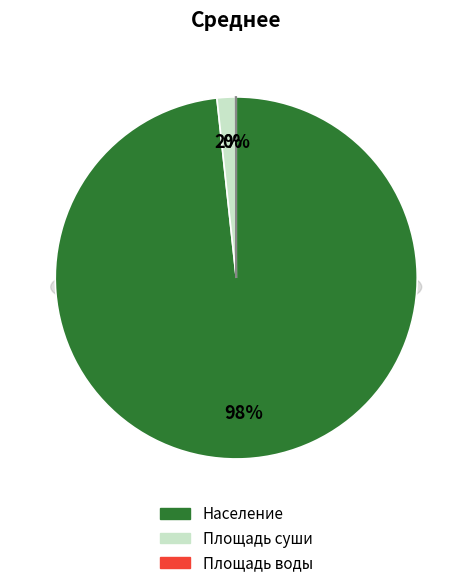

Which category has the biggest portion of the pie?

Население